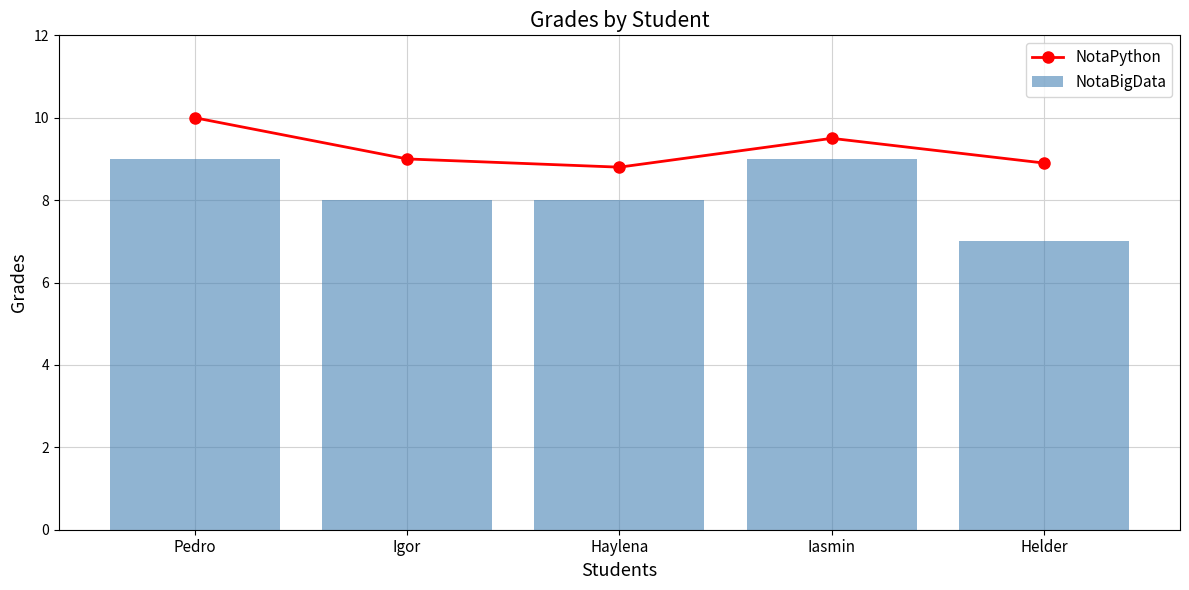

Reading left to right, list all the values displayed in this chart.

NotaPython: Pedro=10.0	Igor=9.0	Haylena=8.8	Iasmin=9.5	Helder=8.9
NotaBigData: Pedro=9.0	Igor=8.0	Haylena=8.0	Iasmin=9.0	Helder=7.0